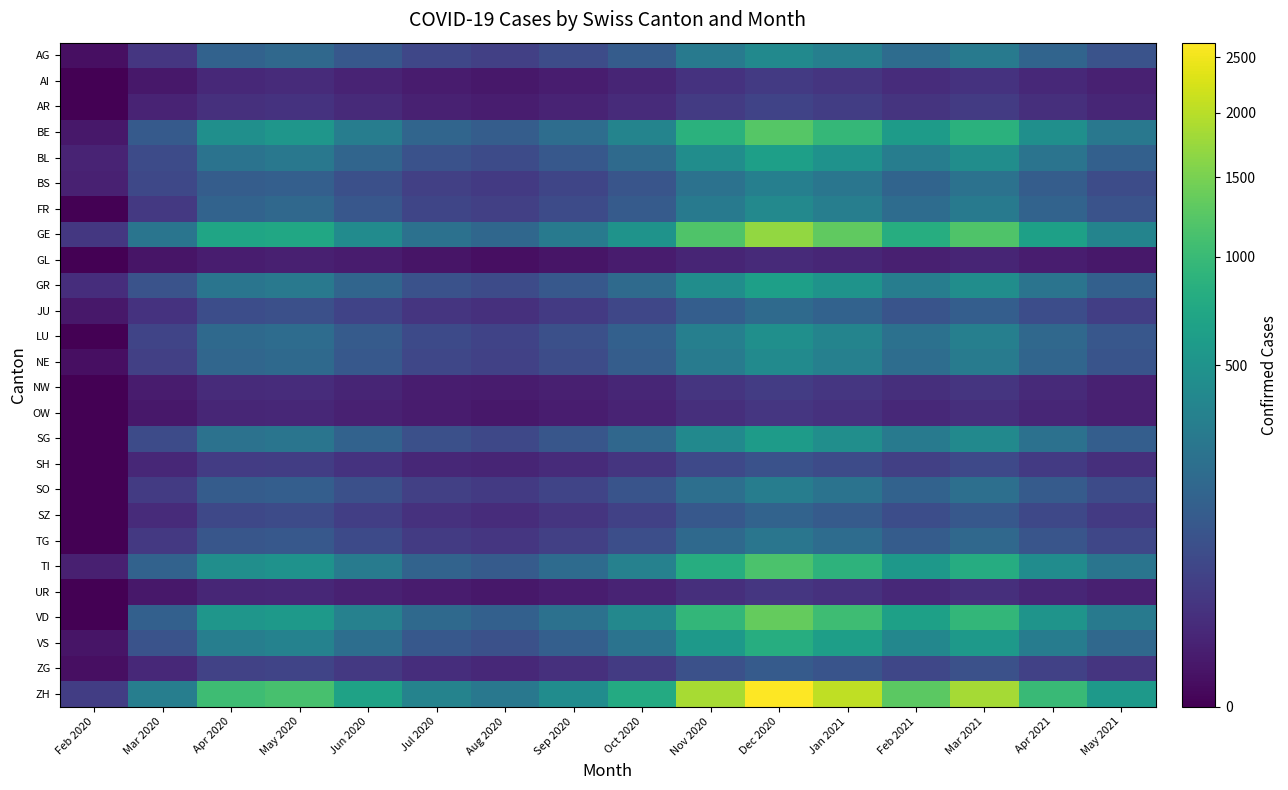

Which series changed the most between Jun 2020 and Aug 2020?

ZH